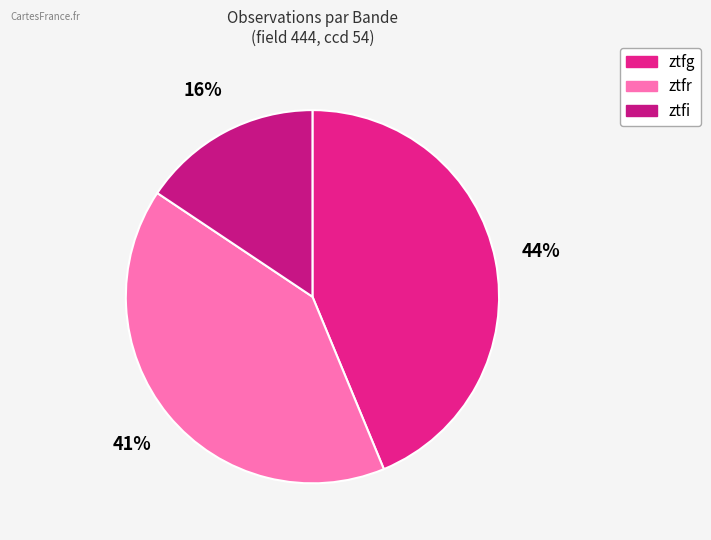

Is it true that ztfi is 21% of the pie?

False